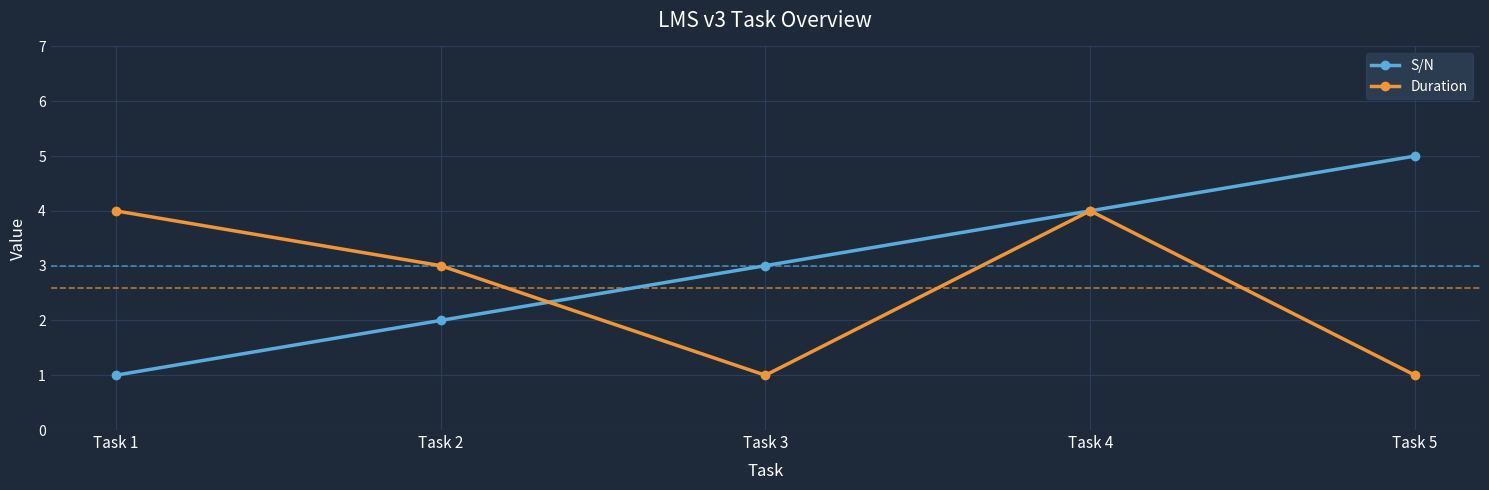

Which category has the highest value in the S/N series?

Task 5